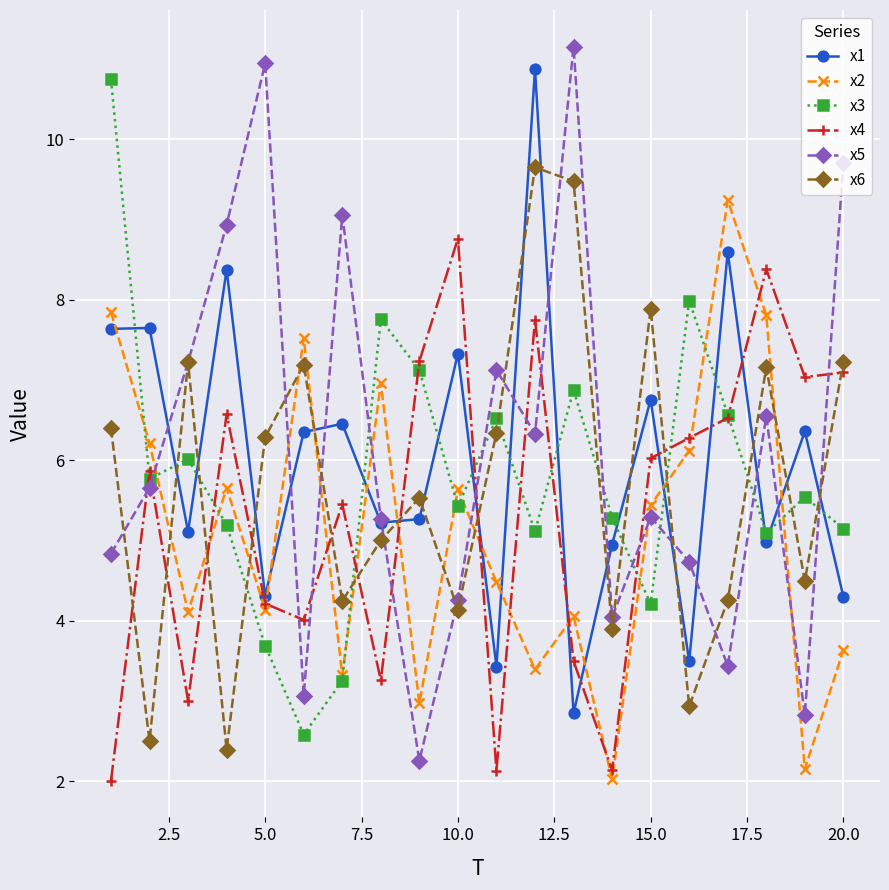

What is the lowest value of the x3 series?

2.6